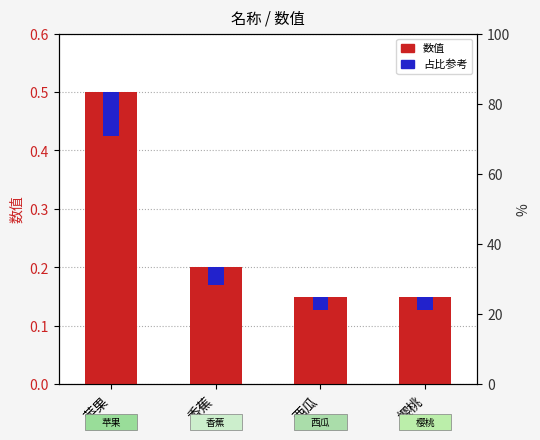

What is the label of the 1st bar from the right?

樱桃